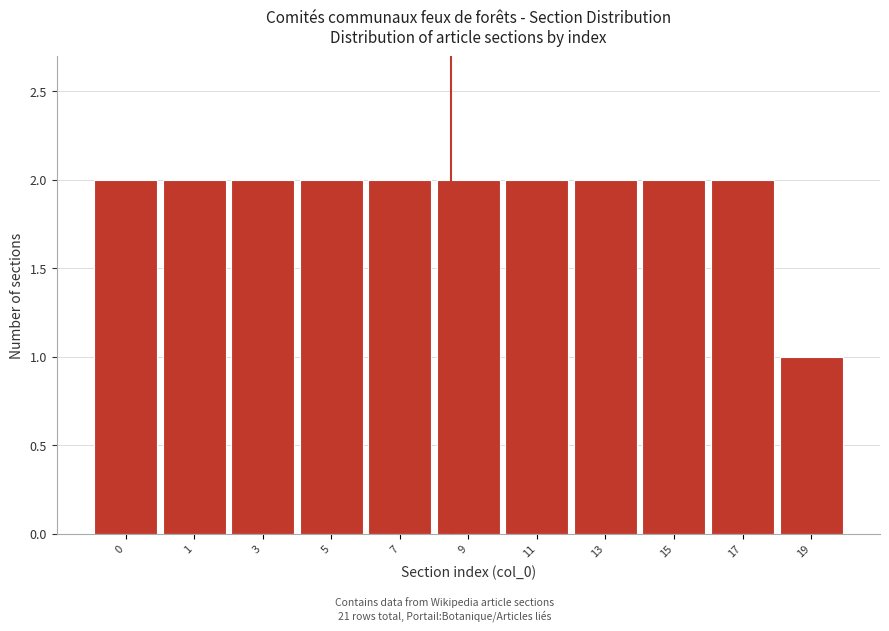

Reading left to right, list all the values displayed in this chart.

2	2	2	2	2	2	2	2	2	2	1